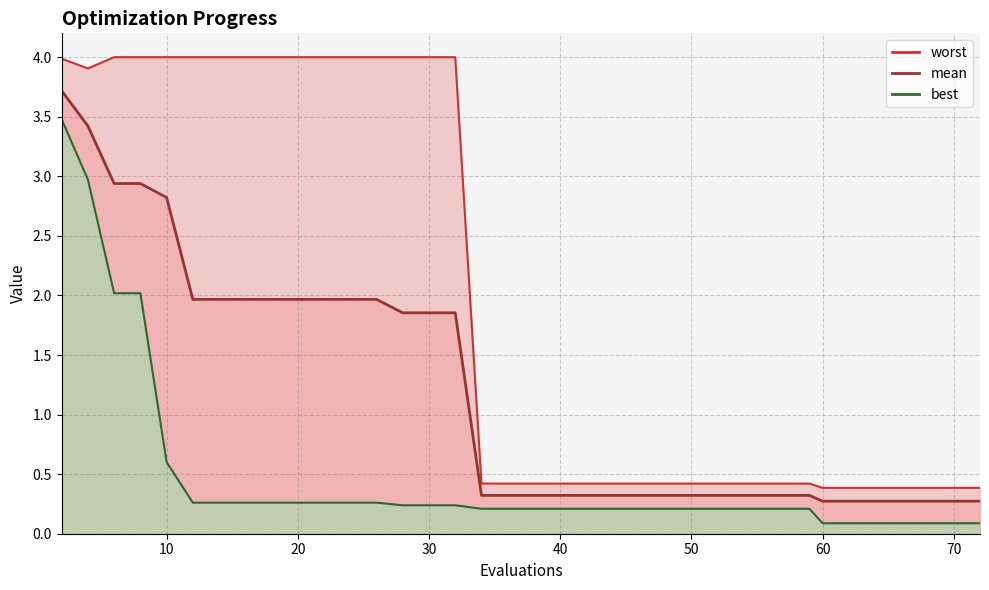

At how many categories does at least one series exceed 1?

17